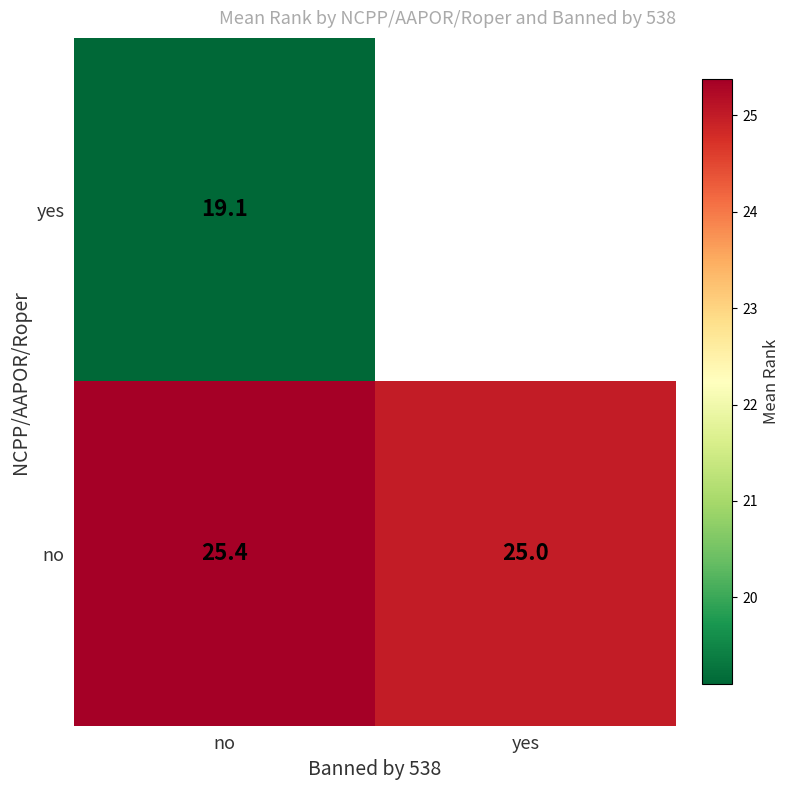

What is the difference between the maximum and minimum values in the no series?

0.4